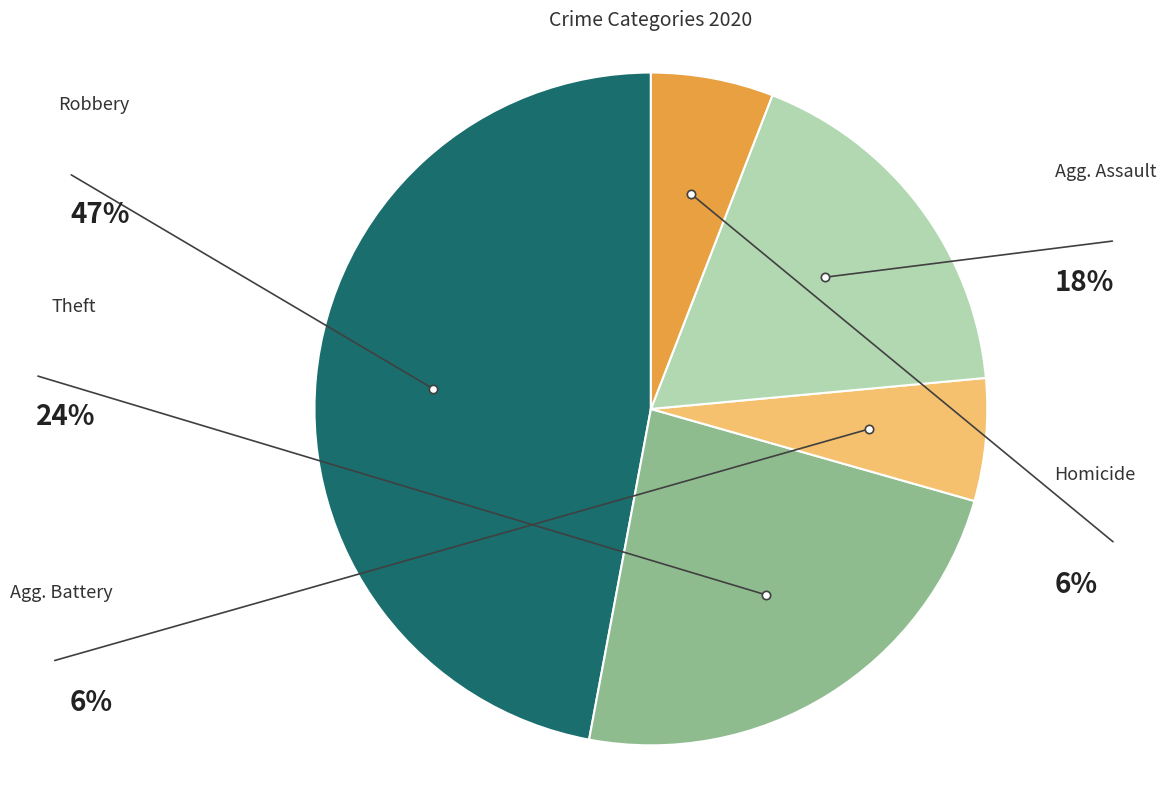

True or false: Robbery accounts for 41% of the total.

False